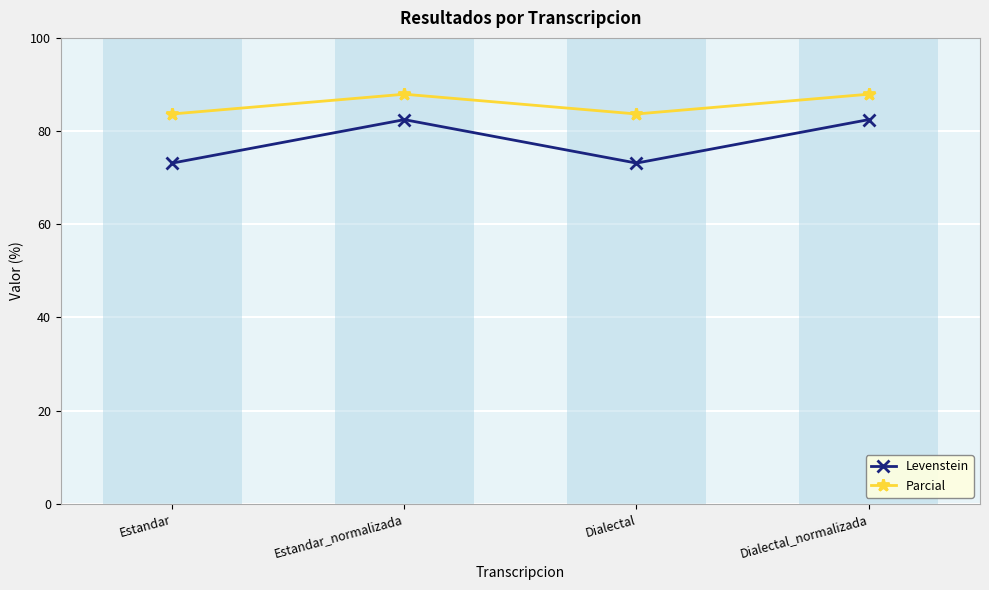

What is the lowest value of the Parcial series?

83.7